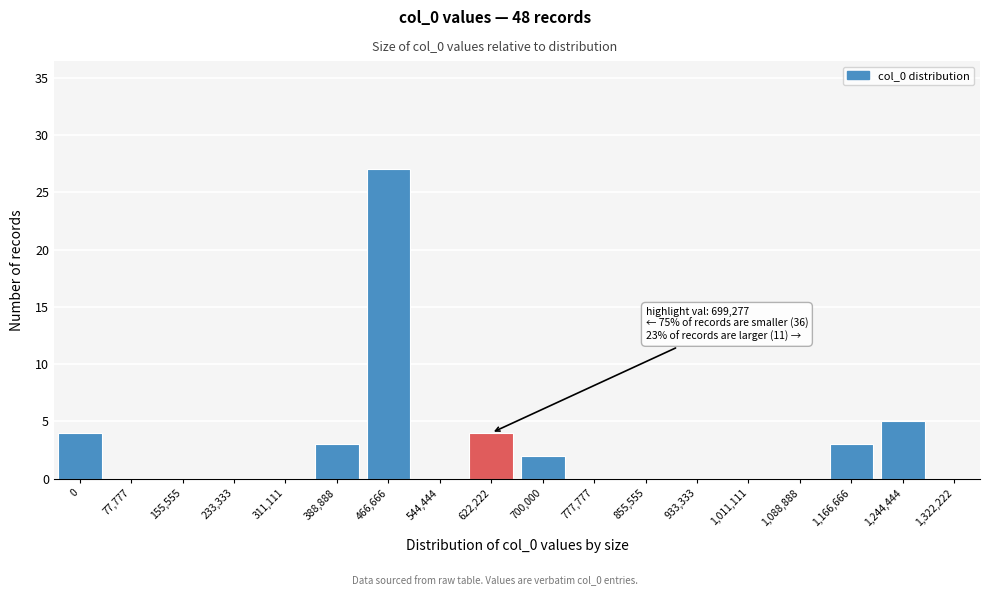

Reading right to left, what are all the values shown in this chart?

1,322,222=0	1,244,444=5	1,166,666=3	1,088,888=0	1,011,111=0	933,333=0	855,555=0	777,777=0	700,000=2	622,222=4	544,444=0	466,666=27	388,888=3	311,111=0	233,333=0	155,555=0	77,777=0	0=4